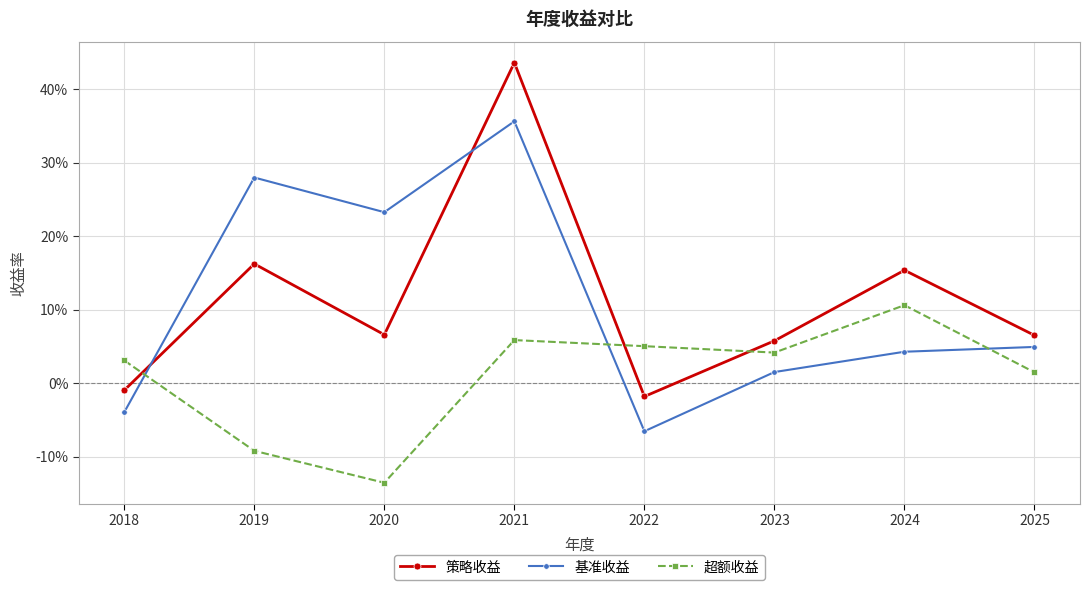

What is the total value across all series at 2024?

0.3